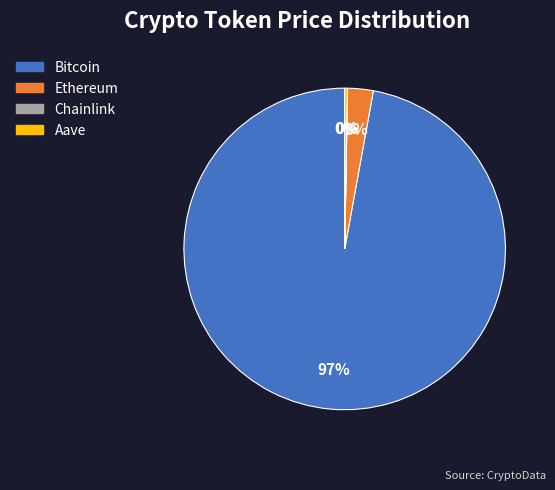

Which category accounts for the majority?

Bitcoin